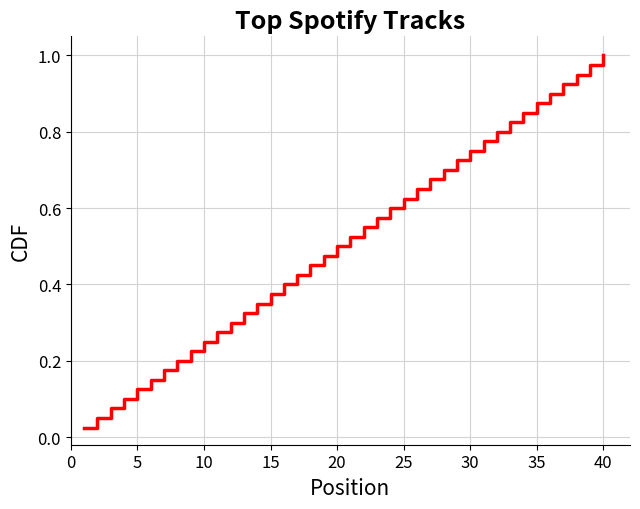

What is the difference between the maximum and minimum values?

1.0